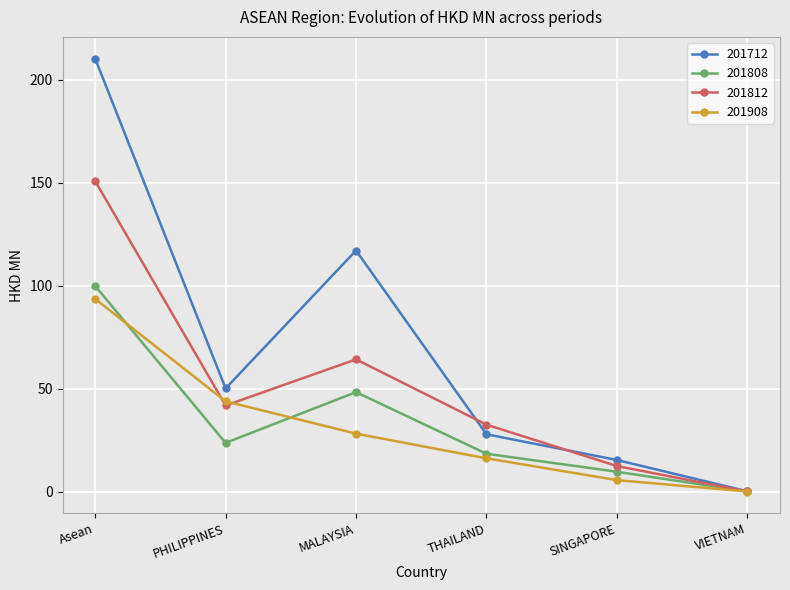

List the labels in order of 201908 value, largest first.

Asean, PHILIPPINES, MALAYSIA, THAILAND, SINGAPORE, VIETNAM